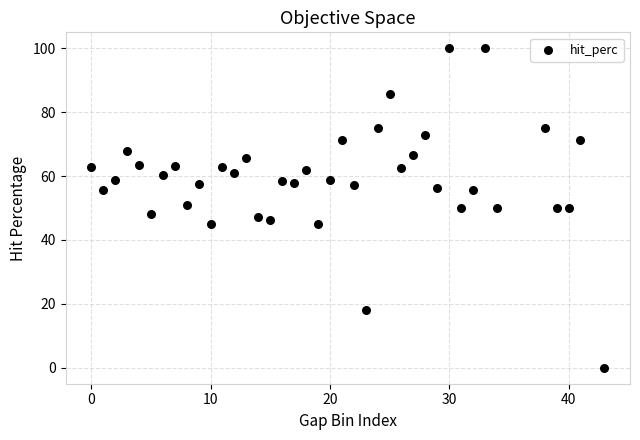

What is the range of Y values (max minus min)?

100.0